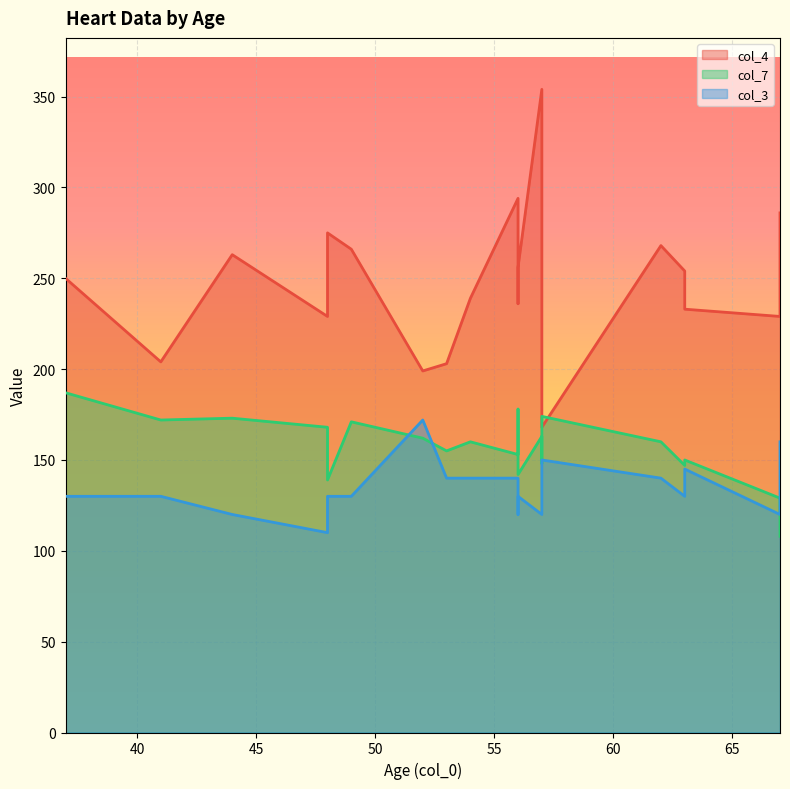

In col_3, how many points are lower than both neighbors (excluding endpoints)?

5